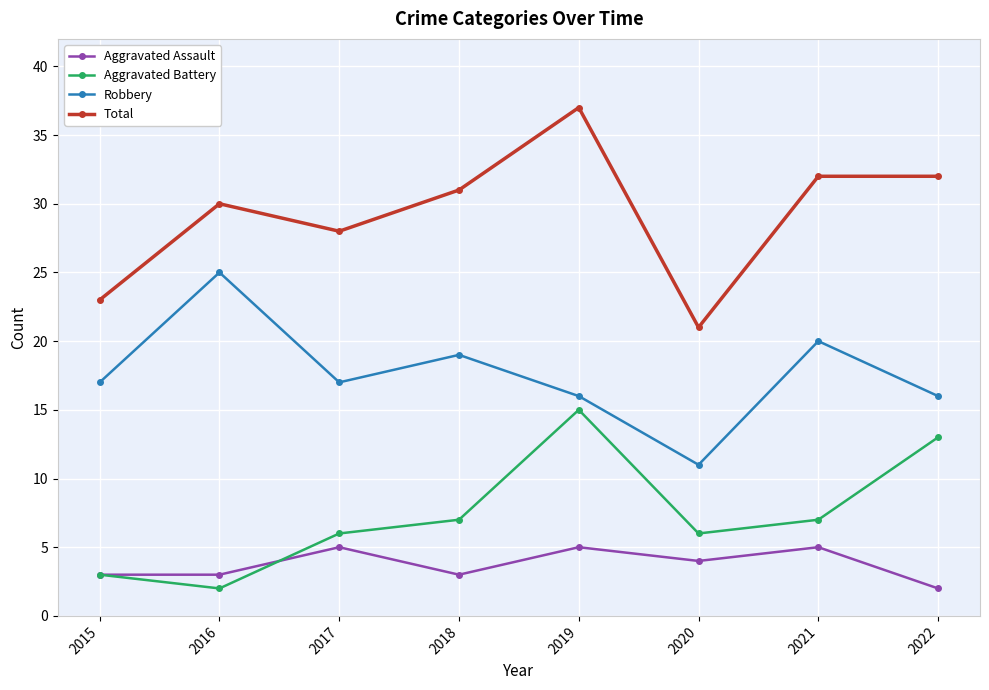

What is the value of the Robbery point at the 7th from the left?

20